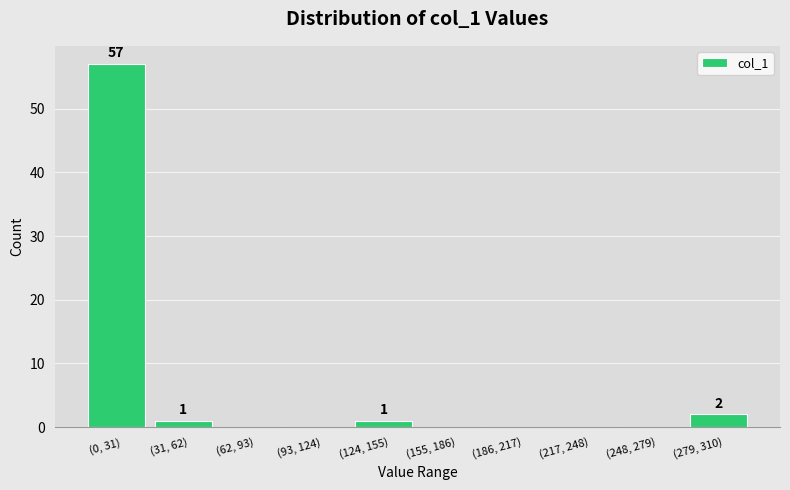

Reading right to left, what are all the values shown in this chart?

(279, 310)=2	(248, 279)=0	(217, 248)=0	(186, 217)=0	(155, 186)=0	(124, 155)=1	(93, 124)=0	(62, 93)=0	(31, 62)=1	(0, 31)=57